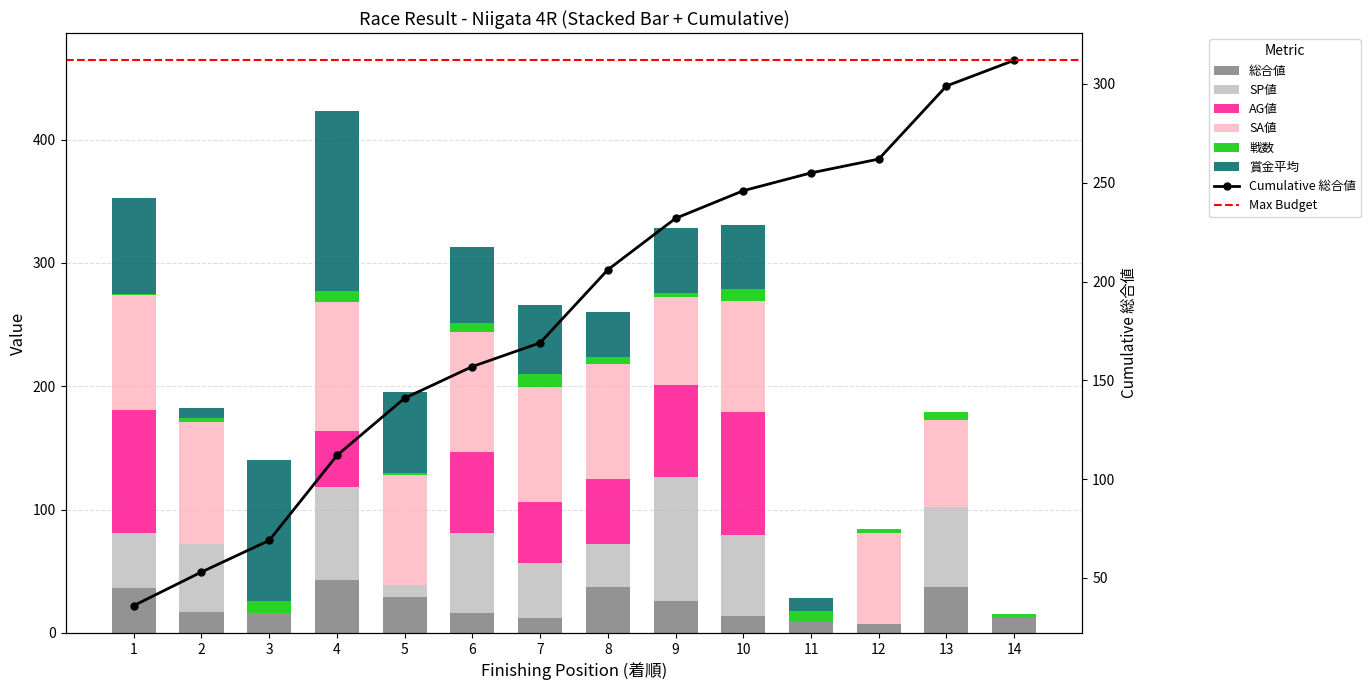

Reading left to right, what are all the values shown in this chart?

総合値: 1=36	2=17	3=16	4=43	5=29	6=16	7=12	8=37	9=26	10=14	11=9	12=7	13=37	14=13
SP値: 1=45	2=55	3=0	4=75	5=10	6=65	7=45	8=35	9=100	10=65	11=0	12=0	13=65	14=0
AG値: 1=100	2=0	3=0	4=46	5=0	6=66	7=49	8=53	9=75	10=100	11=0	12=0	13=0	14=0
SA値: 1=93	2=99	3=0	4=104	5=89	6=97	7=93	8=93	9=71	10=90	11=0	12=74	13=71	14=0
戦数: 1=1	2=3	3=10	4=9	5=2	6=7	7=11	8=6	9=4	10=10	11=9	12=3	13=6	14=2
賞金平均: 1=78	2=8	3=114	4=146	5=65	6=62	7=56	8=36	9=52	10=52	11=10	12=0	13=0	14=0